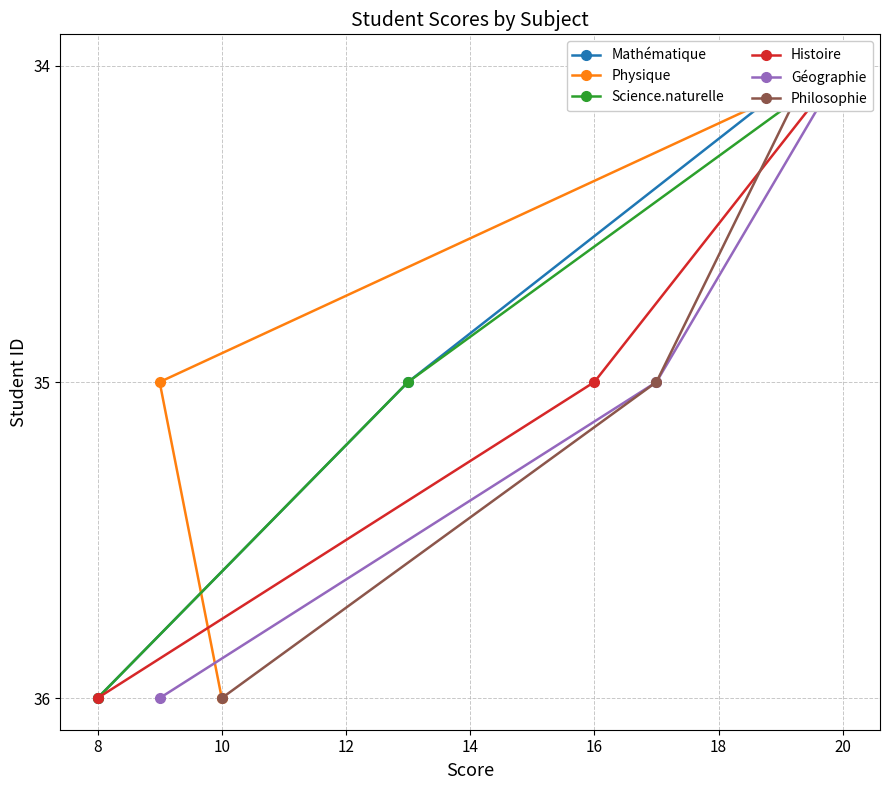

Is this an area chart (filled region under the line)?

No